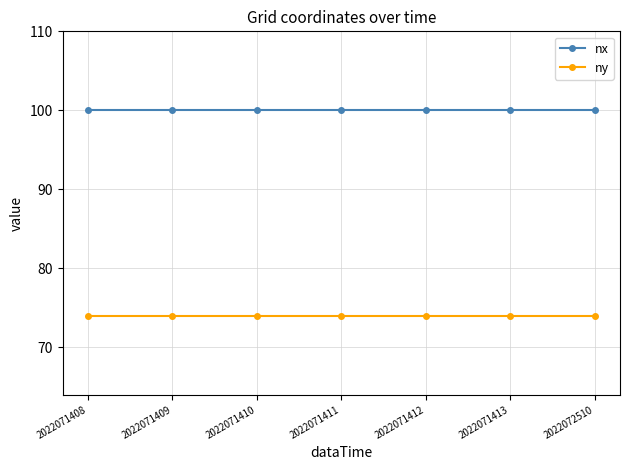

Reading left to right, list all the values displayed in this chart.

nx: 2022071408=100	2022071409=100	2022071410=100	2022071411=100	2022071412=100	2022071413=100	2022072510=100
ny: 2022071408=74	2022071409=74	2022071410=74	2022071411=74	2022071412=74	2022071413=74	2022072510=74